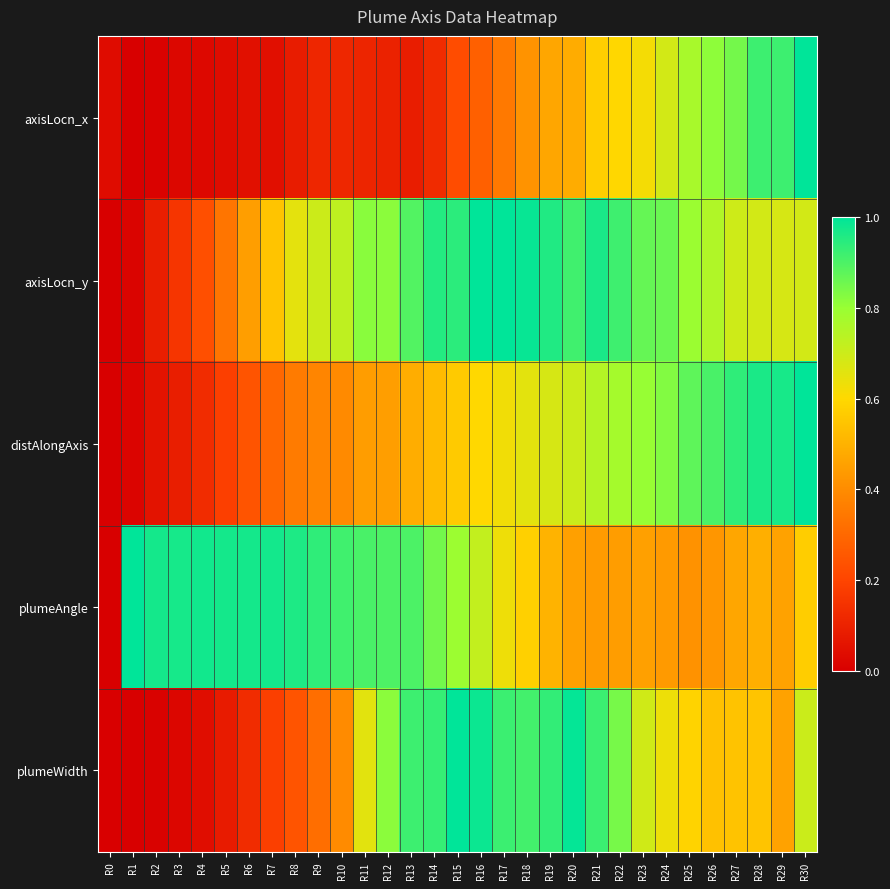

Which has a higher value, R2 or R14?

R14